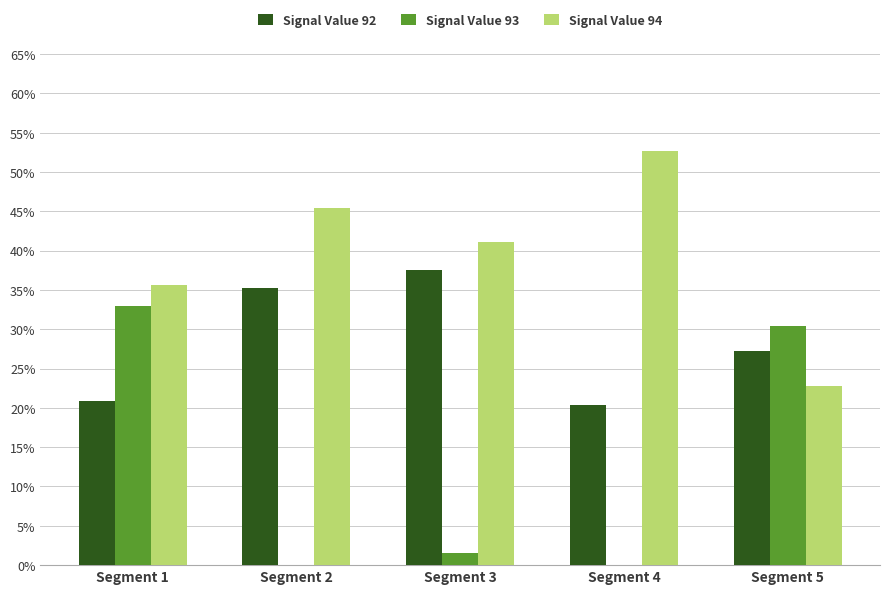

What are all the series names shown in the legend?

Signal Value 92, Signal Value 93, Signal Value 94